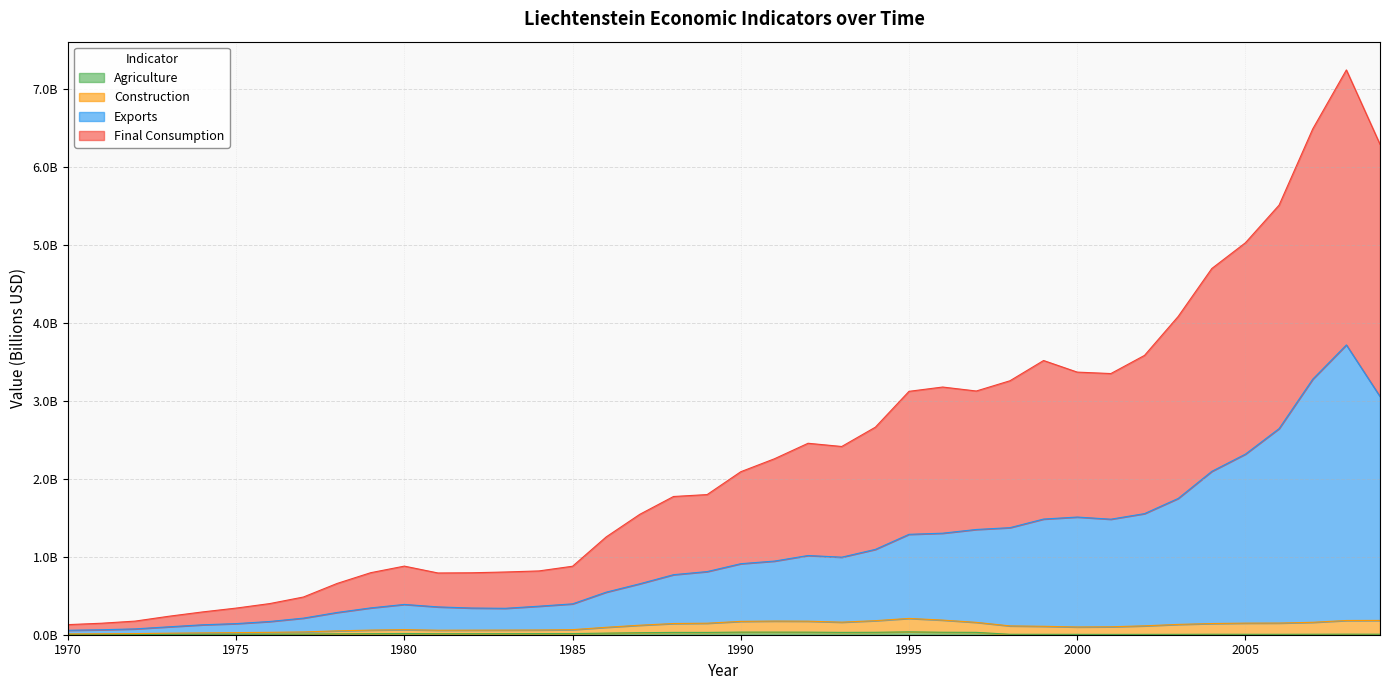

Which series has the largest range (max minus min)?

Final Consumption